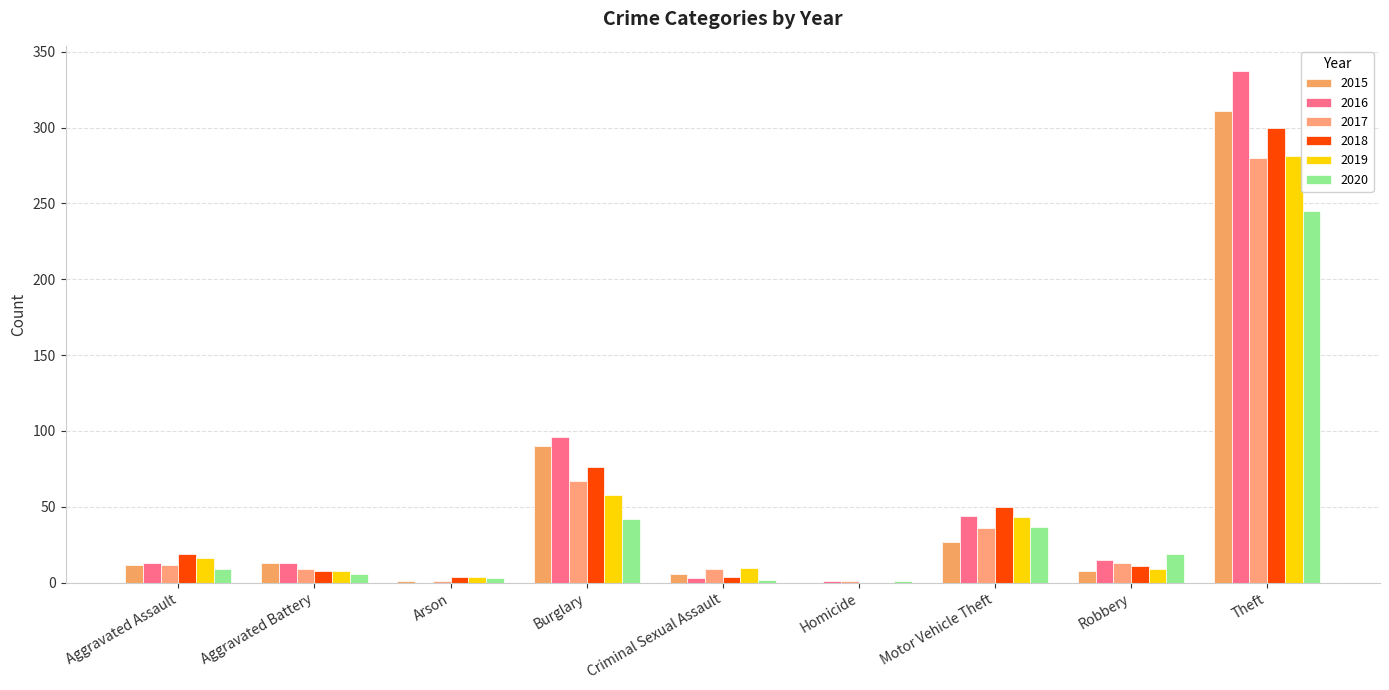

What is the average value of the 2020 series?

40